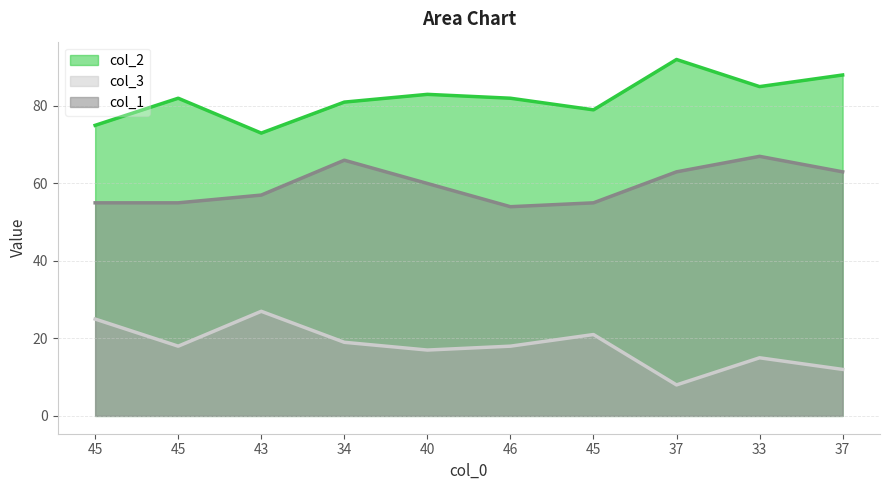

True or false: col_1 and col_3 cross at least once.

False